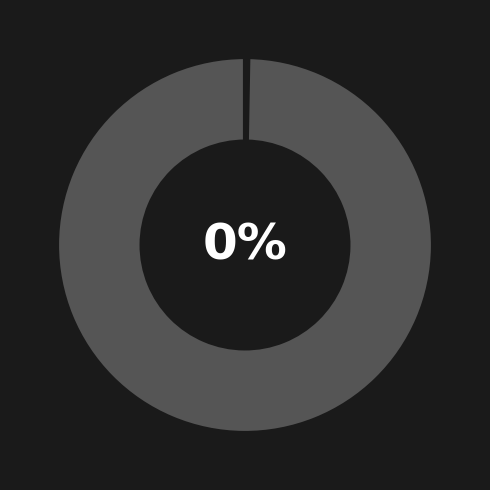

Does 25 represent more than half of the total?

No